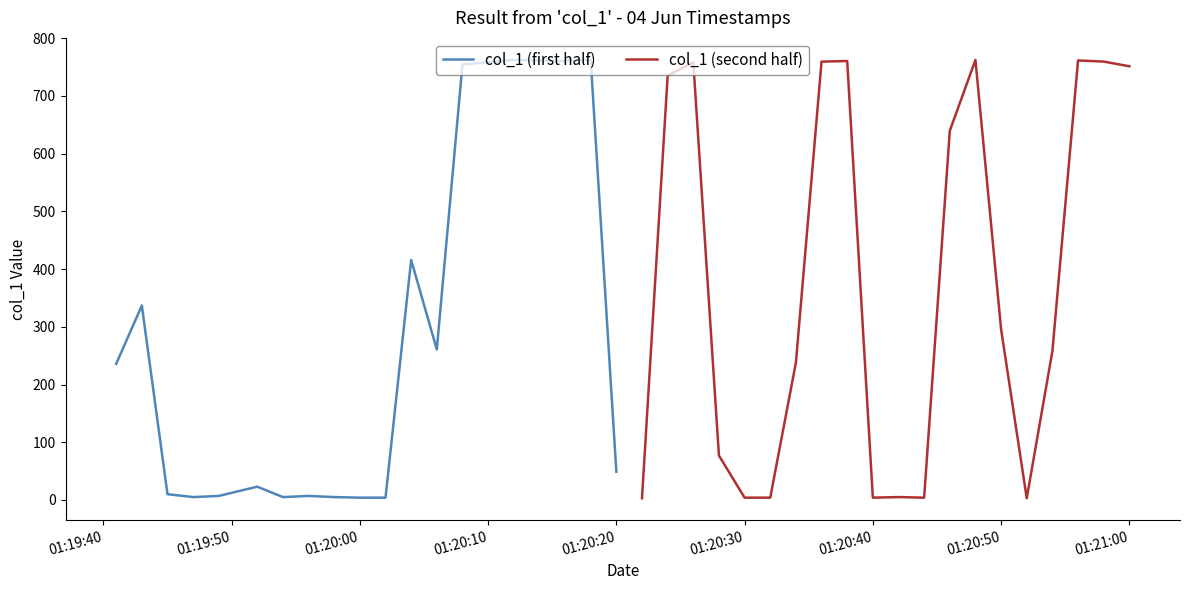

In col_1 (second half), how many points are lower than both neighbors (excluding endpoints)?

3